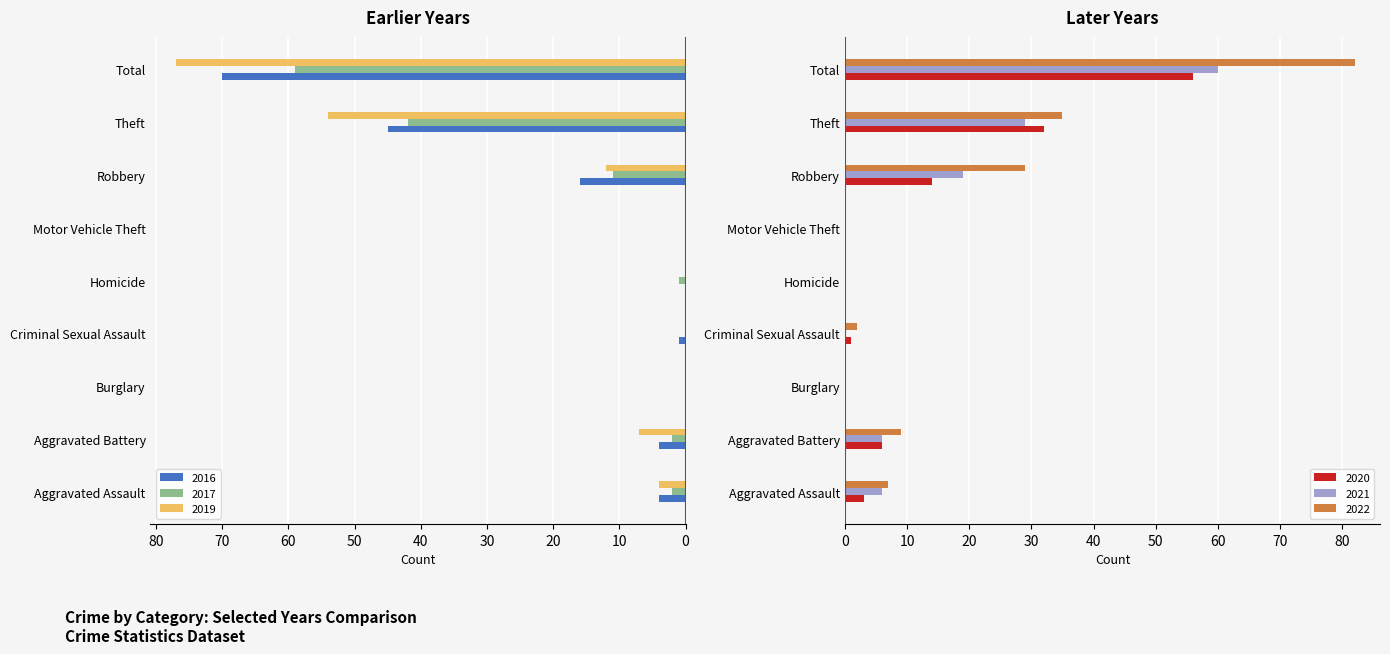

What is the label of the 6th bar from the right?

Criminal Sexual Assault